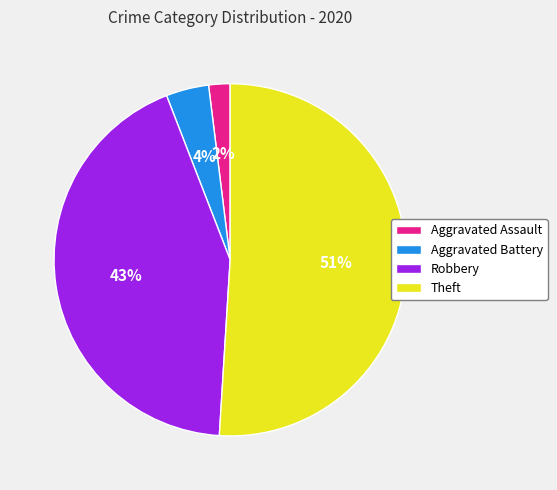

Which category accounts for the majority?

Theft